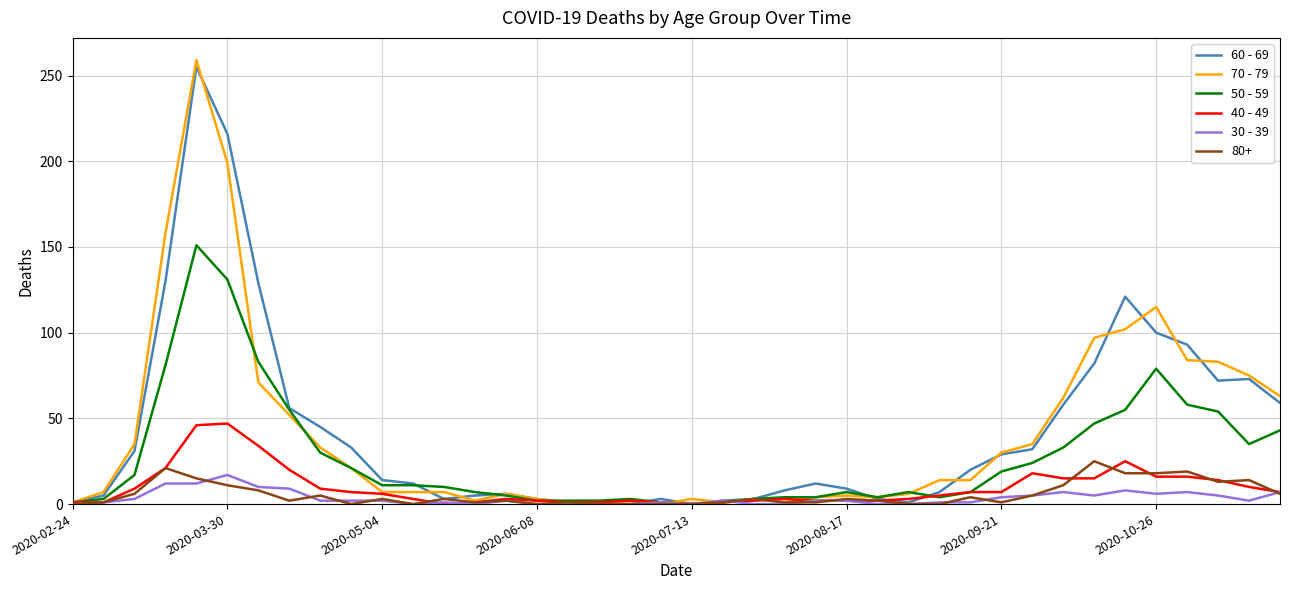

Does the chart have visible grid lines?

Yes